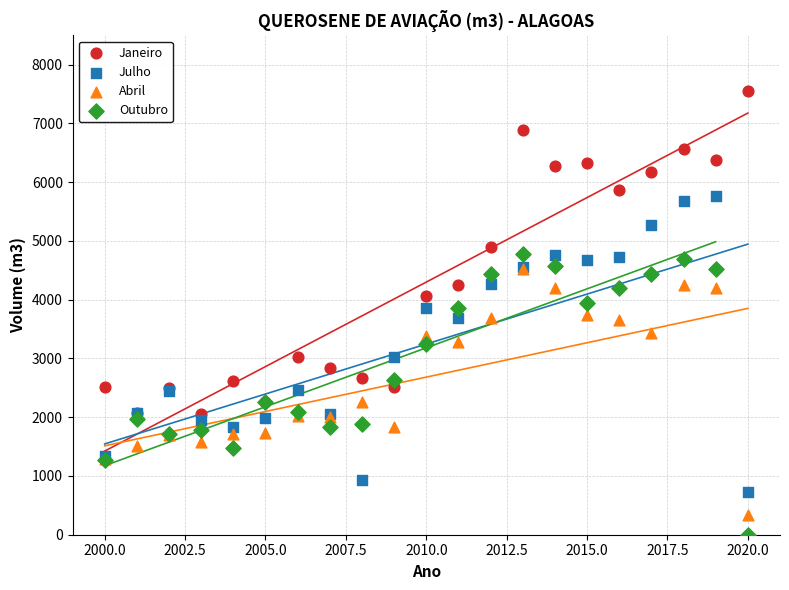

What are all the series names shown in the legend?

Janeiro, Julho, Abril, Outubro